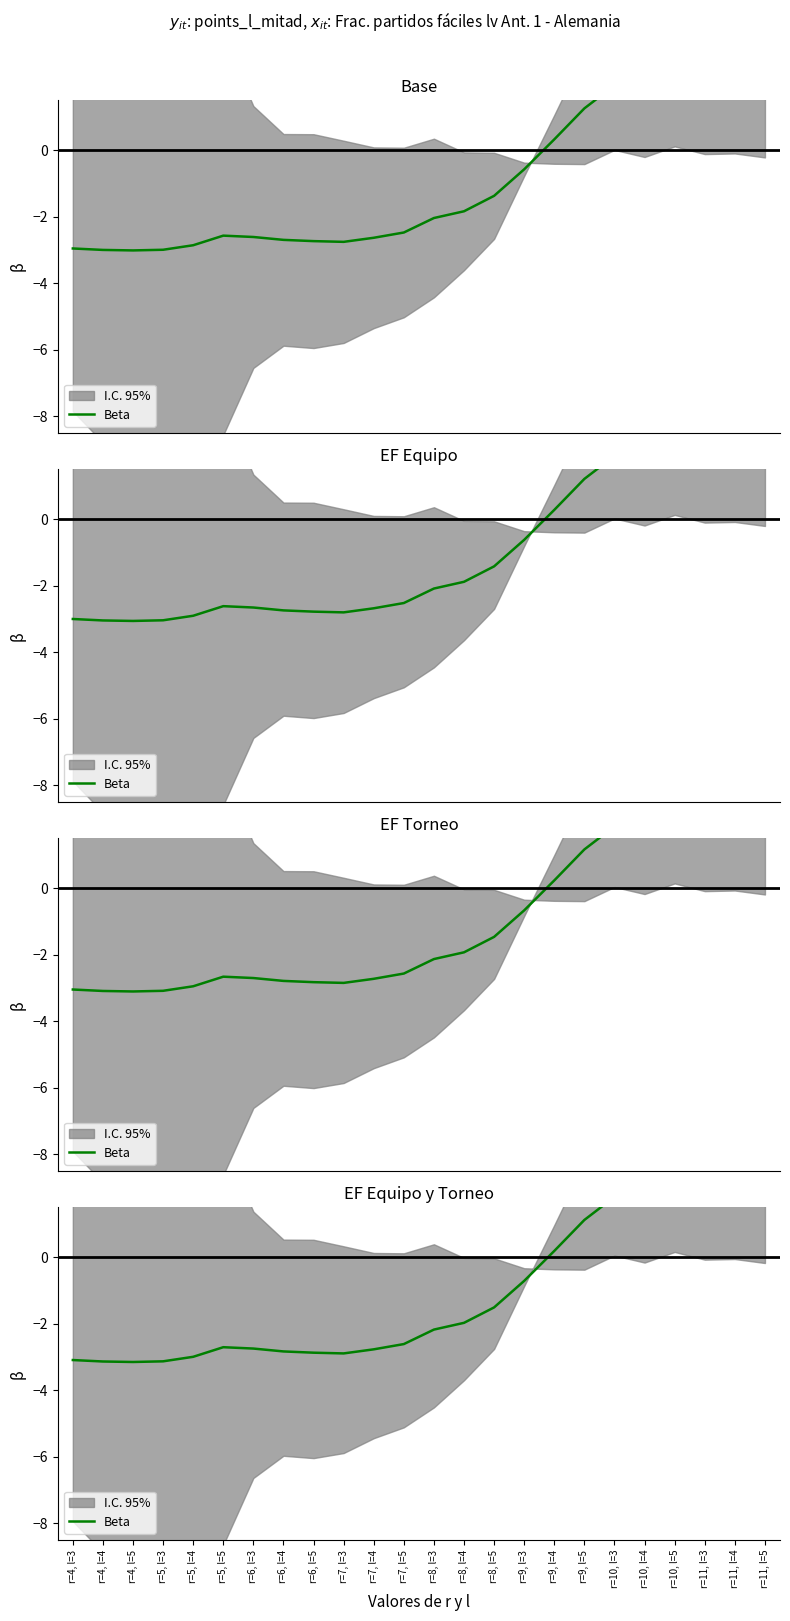

Reading left to right, transcribe all the data shown in this chart.

r=4, l=3=-3.1	r=4, l=4=-3.1	r=4, l=5=-3.1	r=5, l=3=-3.1	r=5, l=4=-3.0	r=5, l=5=-2.7	r=6, l=3=-2.7	r=6, l=4=-2.8	r=6, l=5=-2.9	r=7, l=3=-2.9	r=7, l=4=-2.8	r=7, l=5=-2.6	r=8, l=3=-2.2	r=8, l=4=-2.0	r=8, l=5=-1.5	r=9, l=3=-0.7	r=9, l=4=0.2	r=9, l=5=1.1	r=10, l=3=1.8	r=10, l=4=2.3	r=10, l=5=2.5	r=11, l=3=2.5	r=11, l=4=2.5	r=11, l=5=2.5